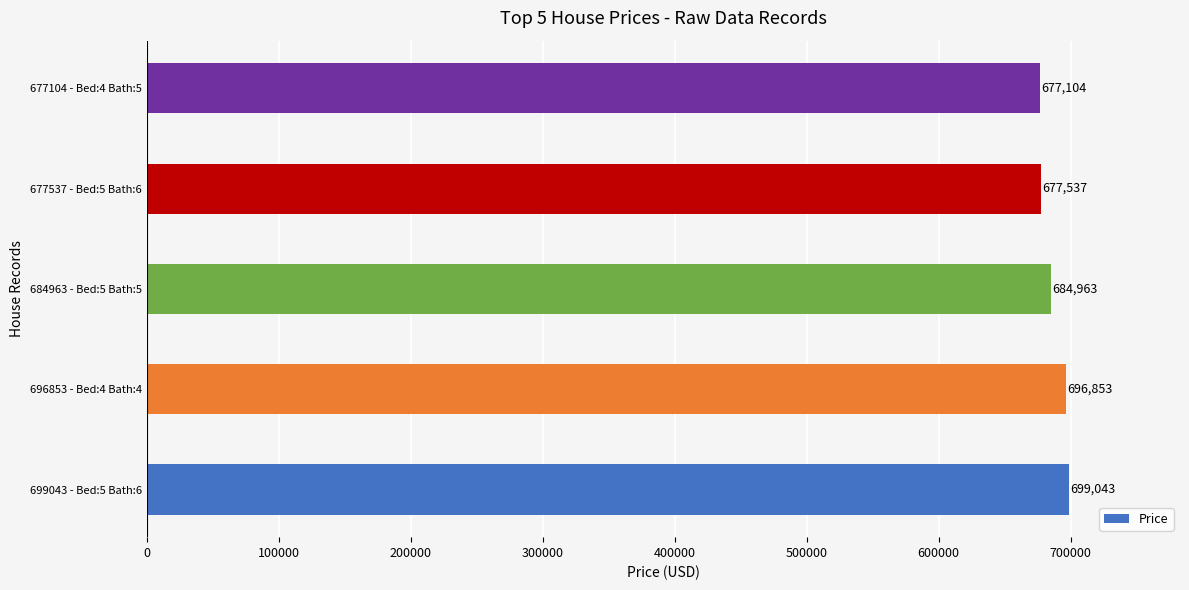

Where is the data nearest to the value 688073?

684963 - Bed:5 Bath:5